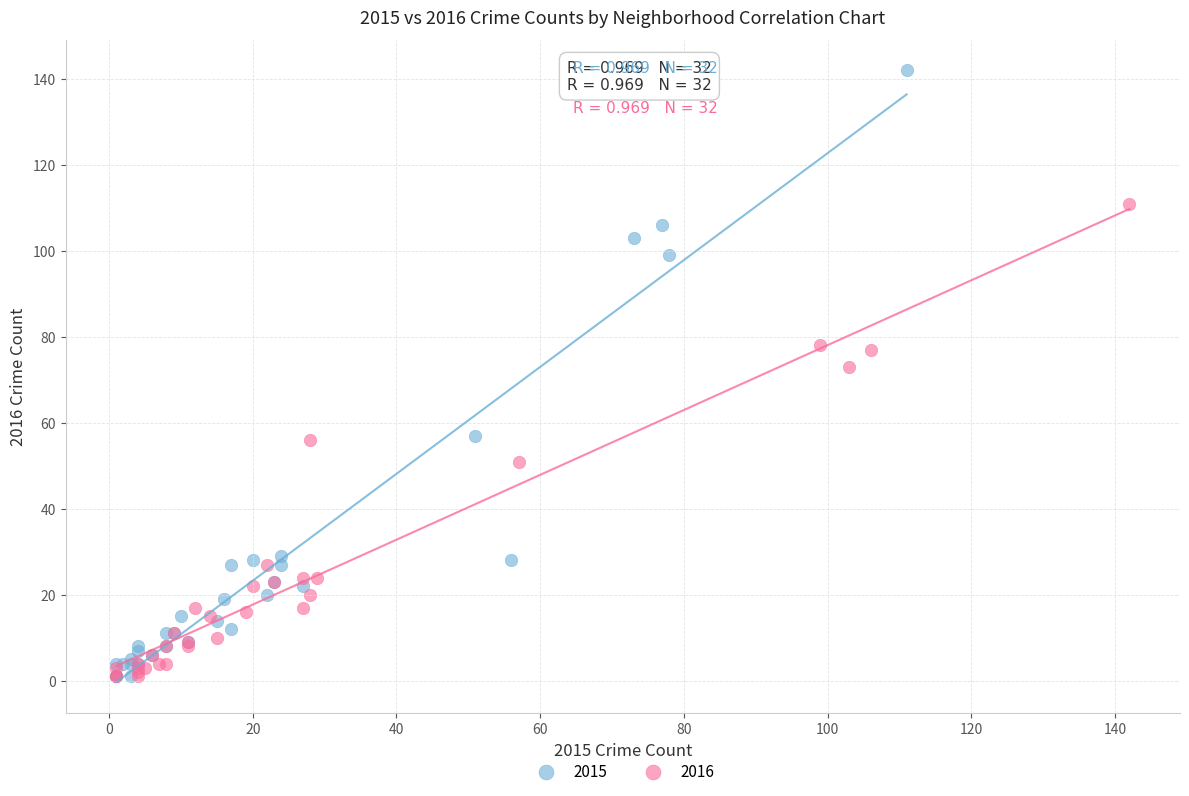

Which series has the widest spread of Y values?

2015